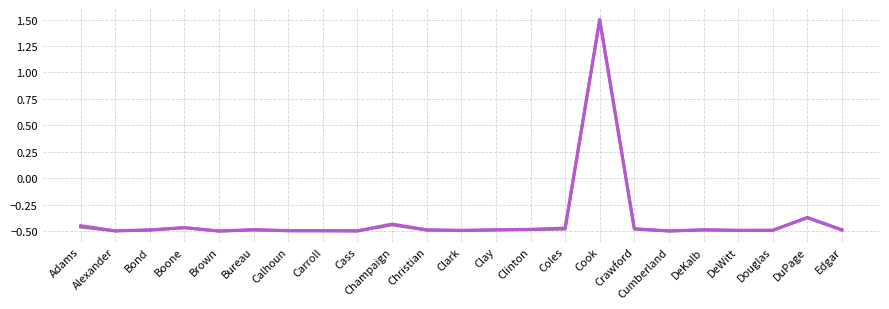

At which category does the chart reach its peak across all series?

Cook